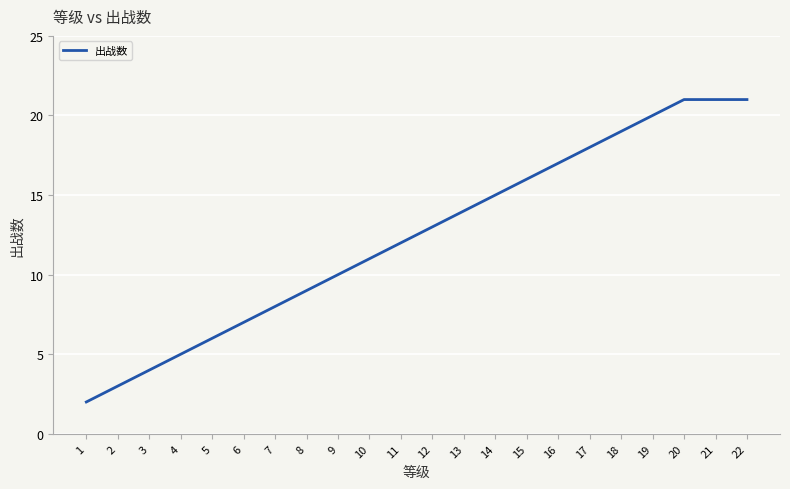

What is the greatest value displayed?

21